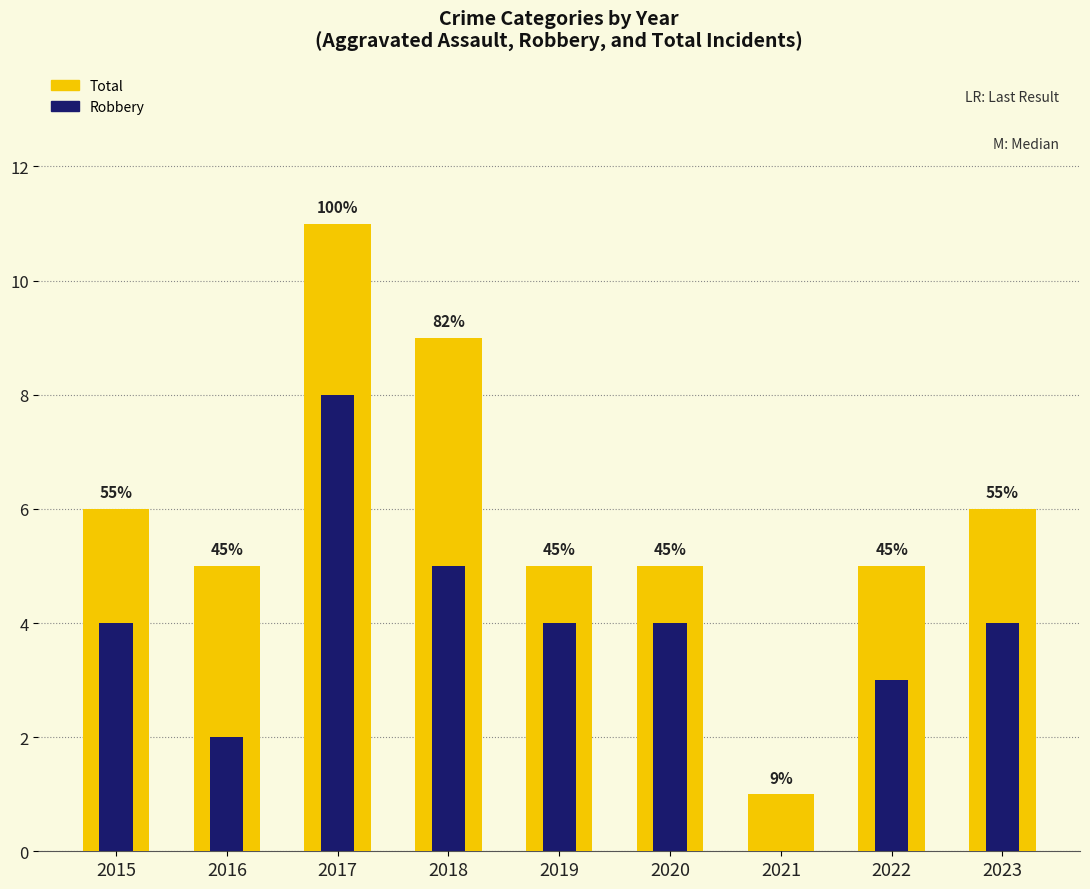

Reading right to left, what are all the values shown in this chart?

Total: 6	5	1	5	5	9	11	5	6
Robbery: 4	3	0	4	4	5	8	2	4